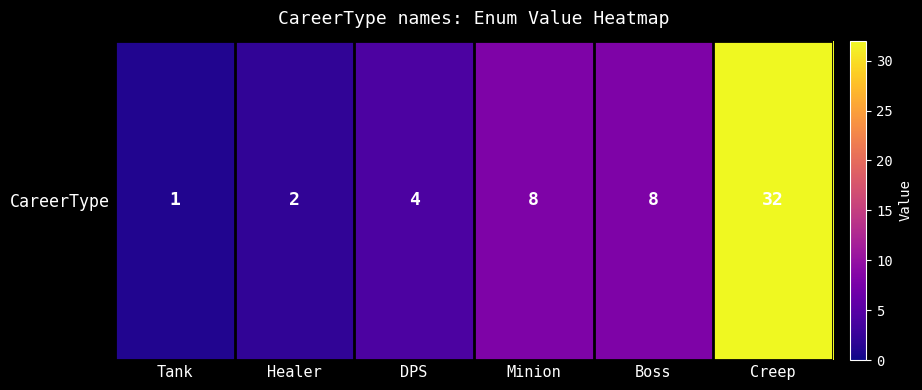

What is the difference between the values at Boss and Creep?

24